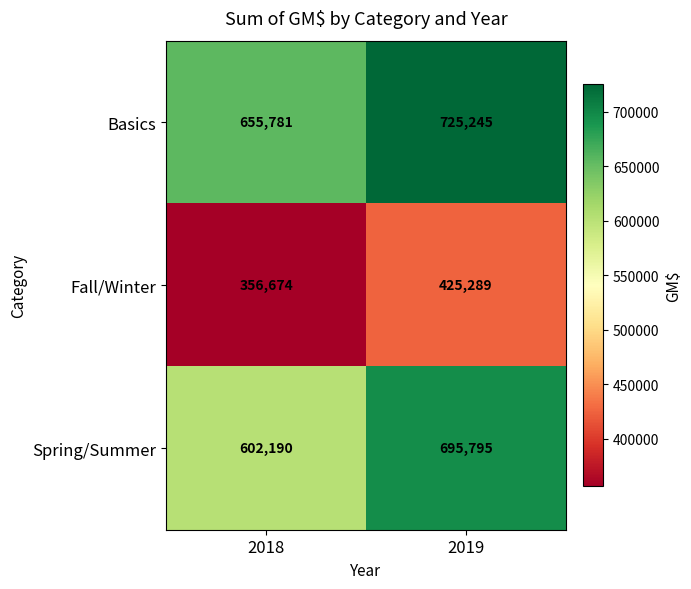

Reading left to right, list all the values displayed in this chart.

Basics: 2018=655781	2019=725245
Fall/Winter: 2018=356674	2019=425289
Spring/Summer: 2018=602190	2019=695795